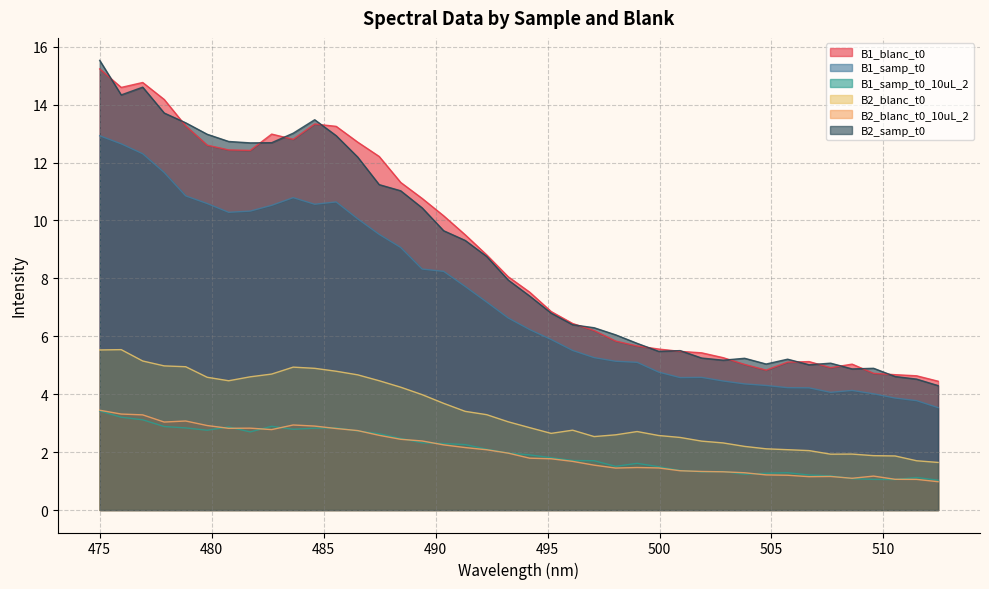

What is the sum of all B1_samp_t0_10uL_2 values?

81.2